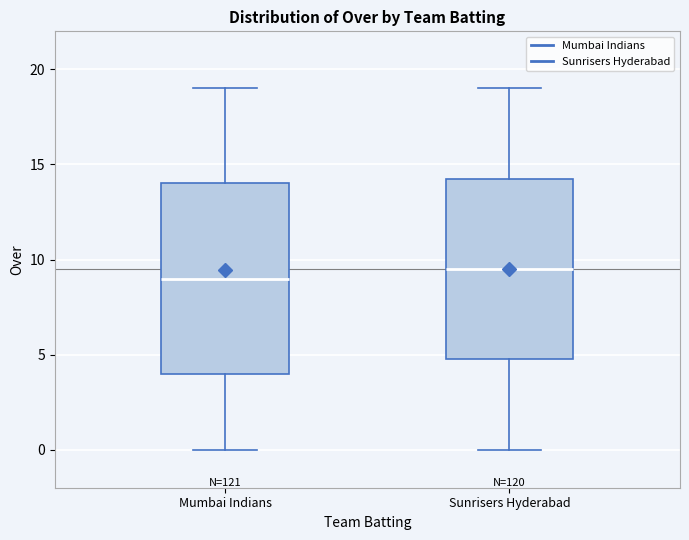

Reading left to right, read every box against the y-axis: the position of its median line, the range the box covers, and the ends of its whiskers. The values are not printed on the chart, so give them approximately, as read against the axis.

Mumbai Indians: median 9.0, box 4.0 to 14.0, whiskers 0.0 to 19.0
Sunrisers Hyderabad: median 9.5, box 5.0 to 14.5, whiskers 0.0 to 19.0